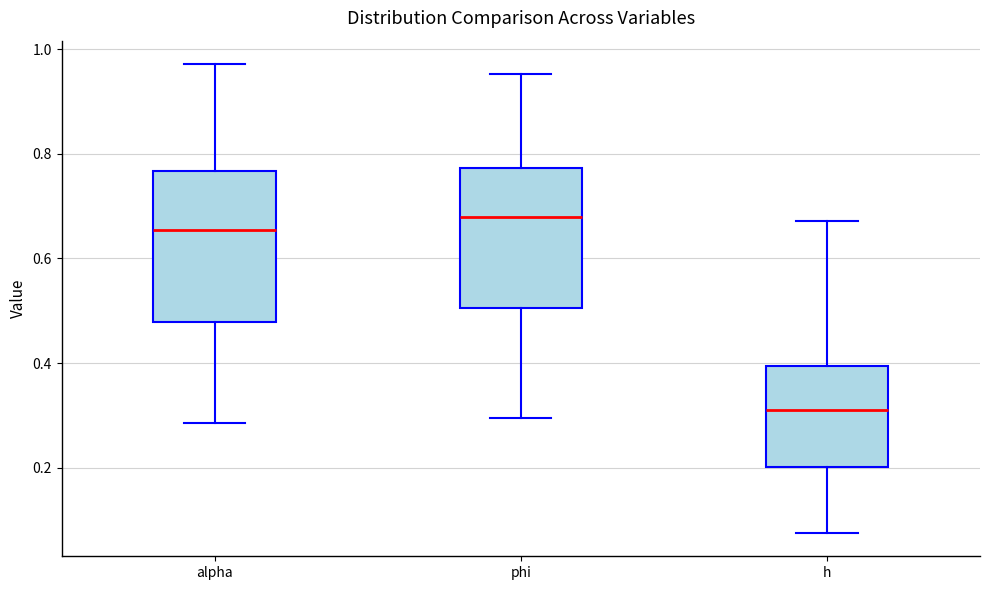

Reading left to right, transcribe this box plot: for each box, give where its median line is, the range the box spans, and where its two whiskers end, as read against the y-axis. The values are not printed on the chart, so give them approximately, as read against the axis.

alpha: median 0.66, box 0.48 to 0.76, whiskers 0.28 to 0.98
phi: median 0.68, box 0.50 to 0.78, whiskers 0.30 to 0.96
h: median 0.30, box 0.20 to 0.40, whiskers 0.08 to 0.68